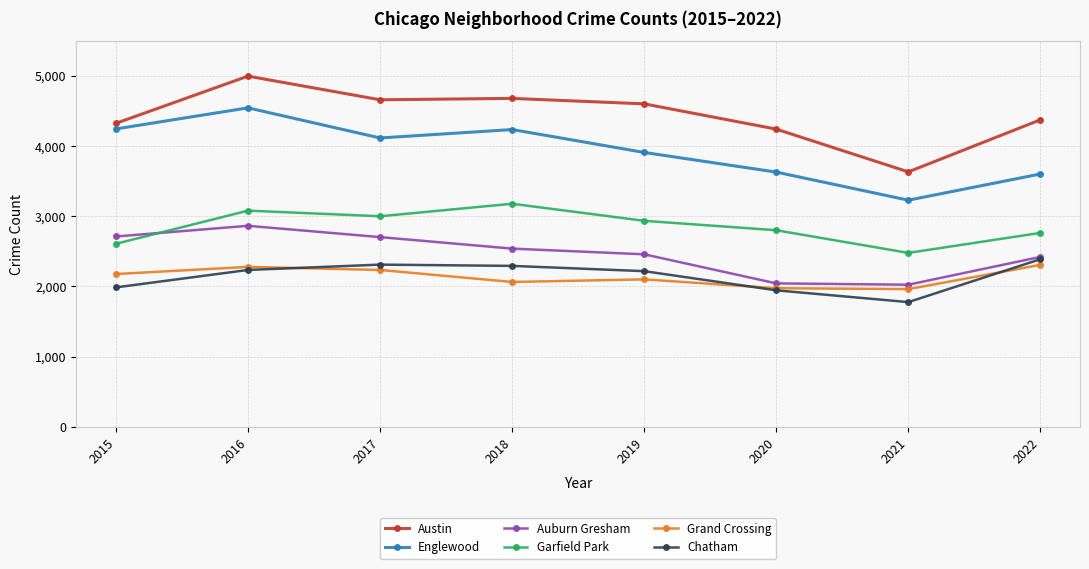

What is the approximate value of Austin at 2018?

4679